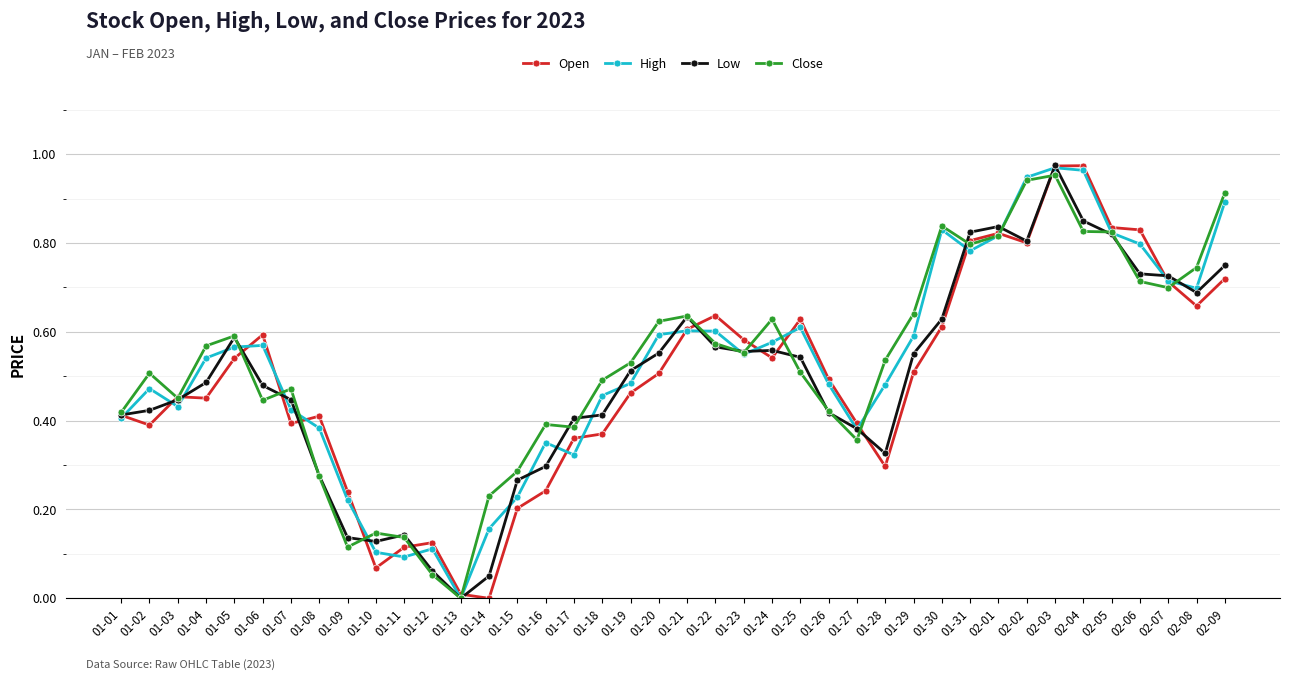

How many series are shown in this chart?

4